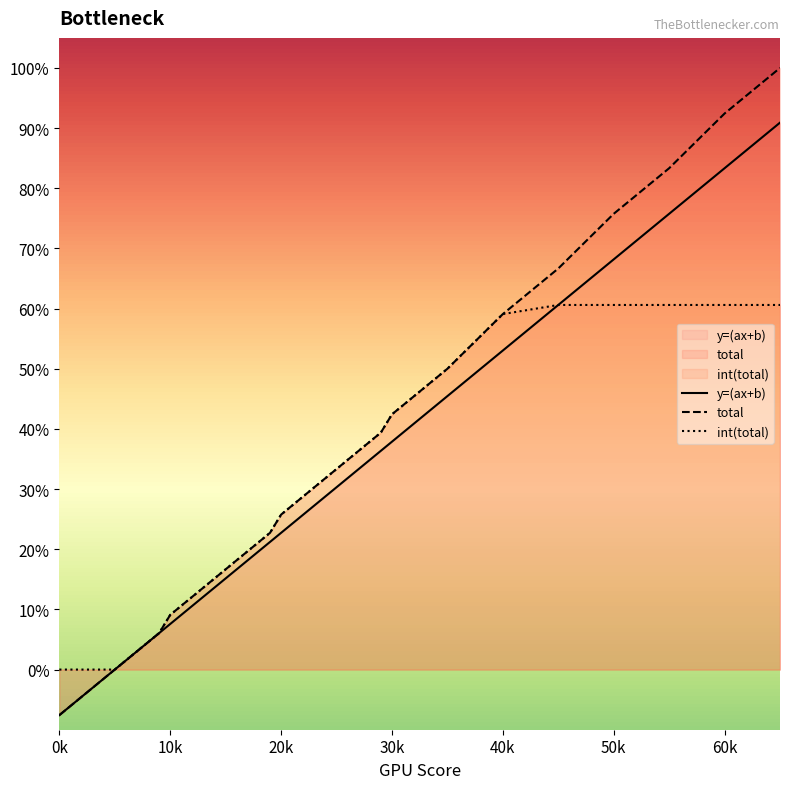

Which series has the largest total across all categories?

total